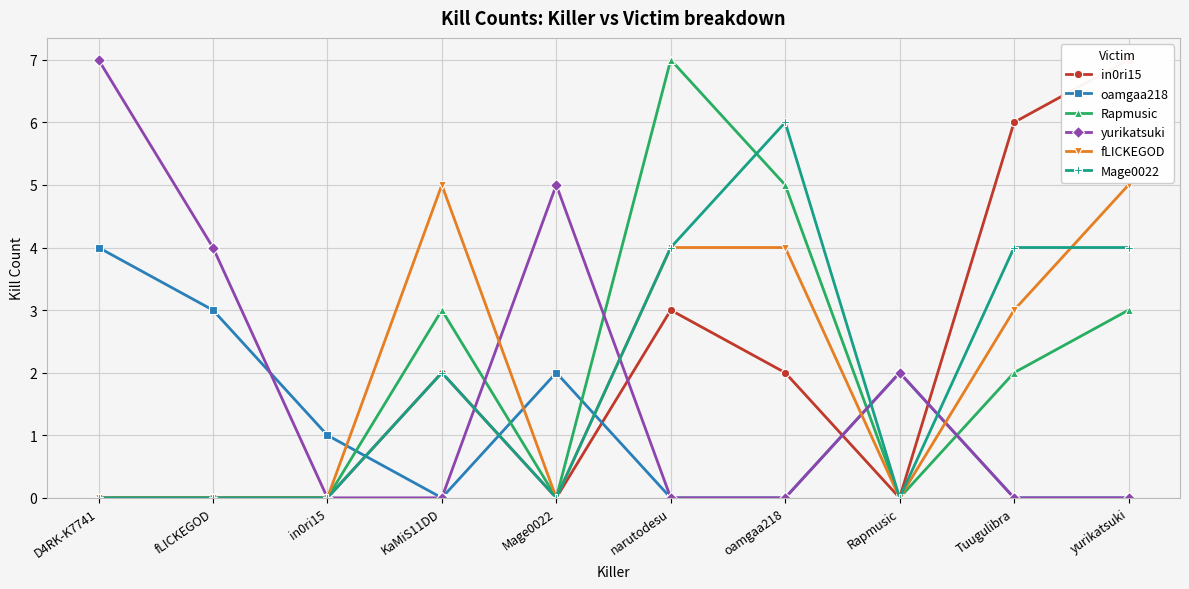

Where do oamgaa218 and in0ri15 first cross each other?

in0ri15 and KaMiS11DD